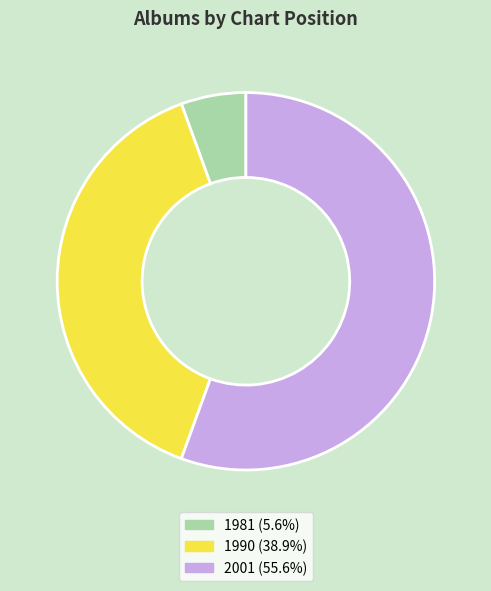

Is the sum of 2001 and 1981 greater than half?

Yes